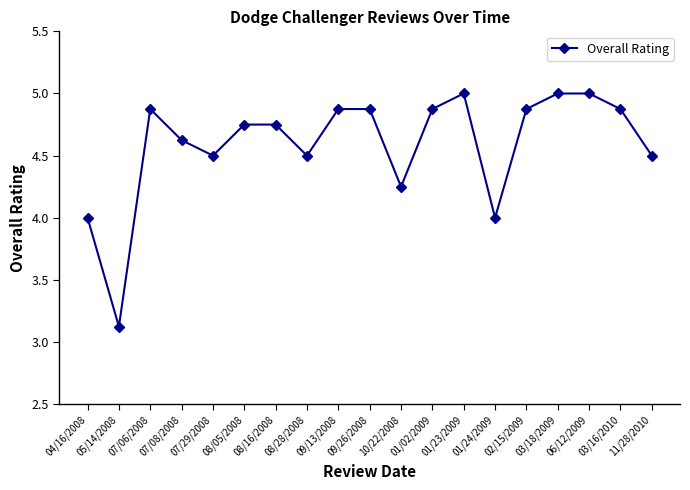

How many points are lower than both their immediate neighbors (excluding endpoints)?

5